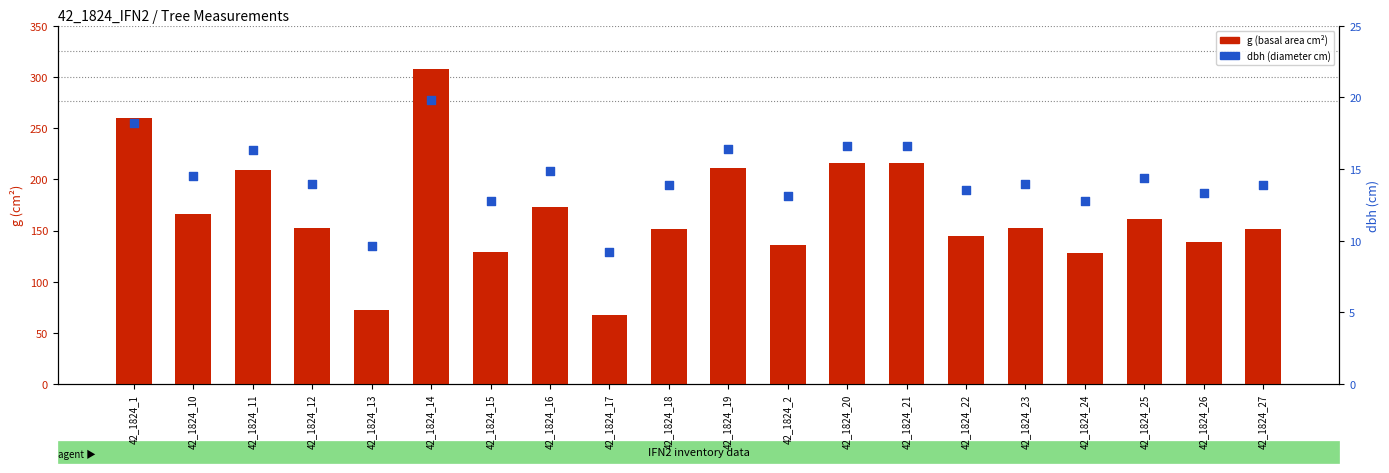

Is the value of dbh (cm) at 42_1824_14 greater than the value of g (cm²) at 42_1824_16?

No